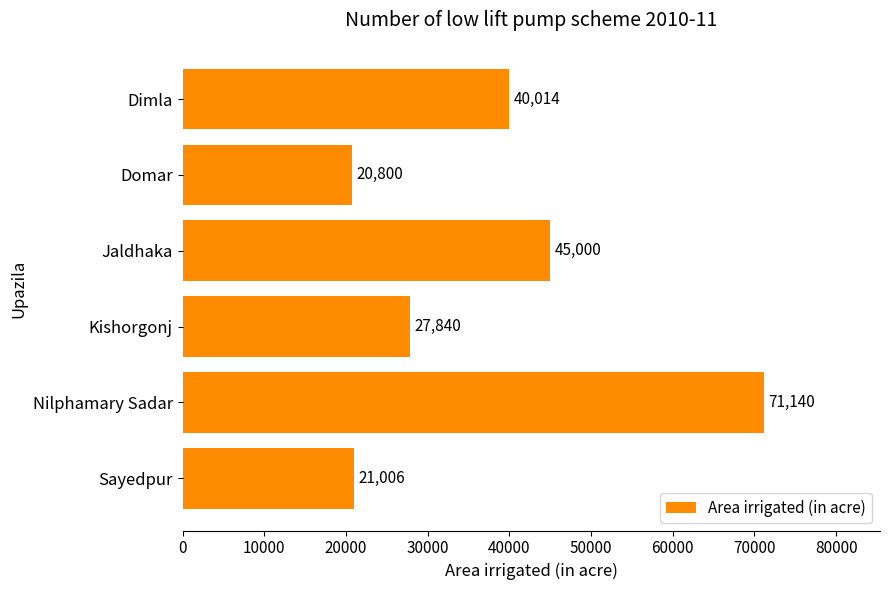

Between Jaldhaka and Dimla, which is larger?

Jaldhaka